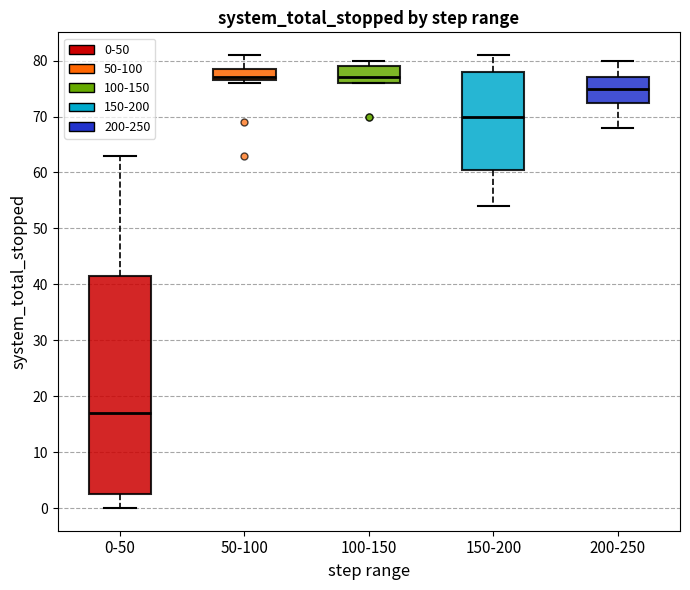

Comparing the boxes themselves (not the whiskers), which one is the tallest?

0-50